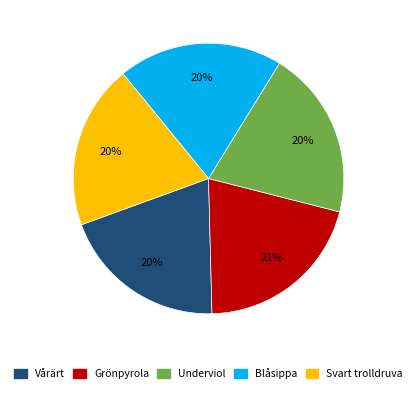

How many segments does this pie chart have?

5